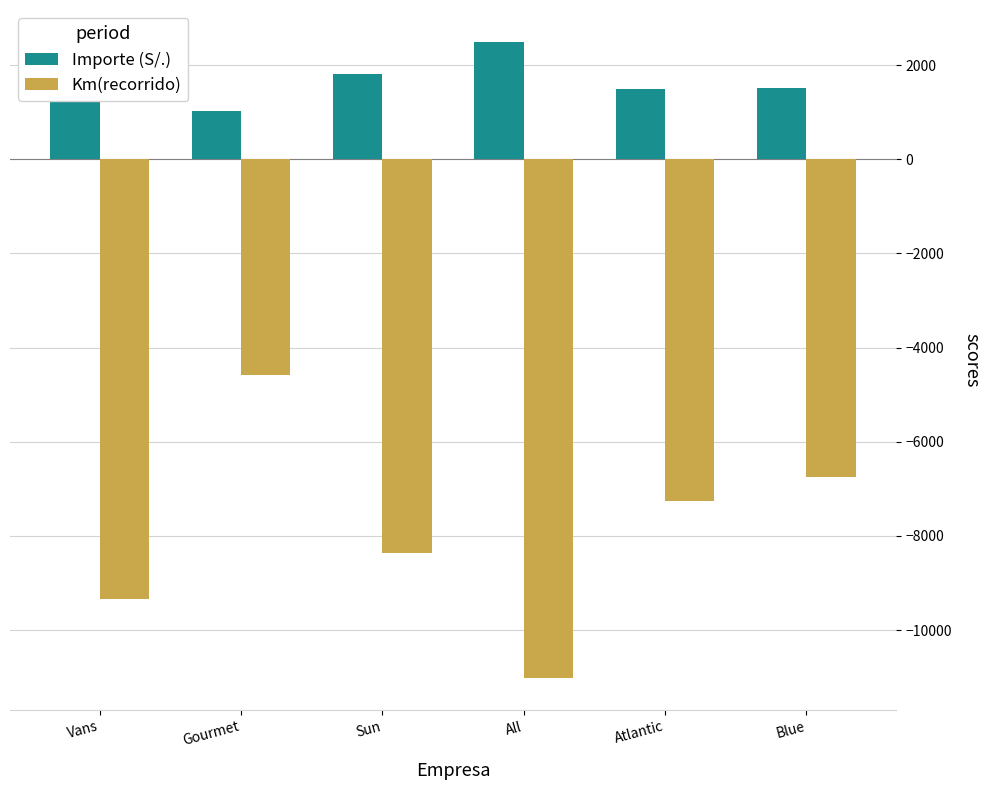

Between Vans and Gourmet, which series saw the biggest shift?

Km(recorrido)